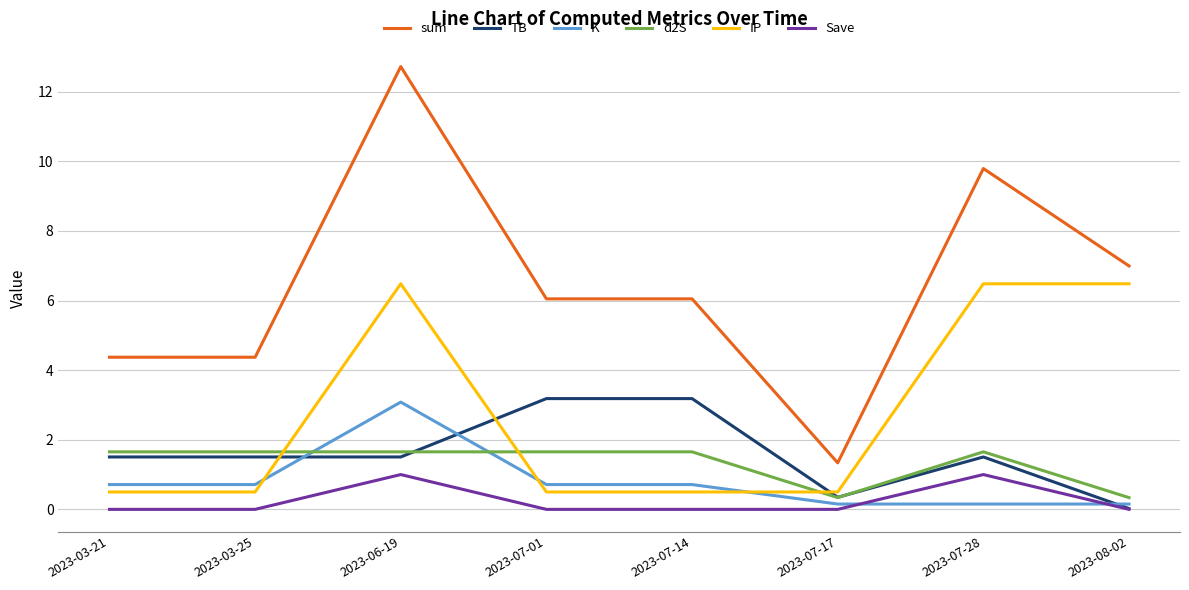

What are all the series names shown in the legend?

sum, TB, K, d2S, IP, Save